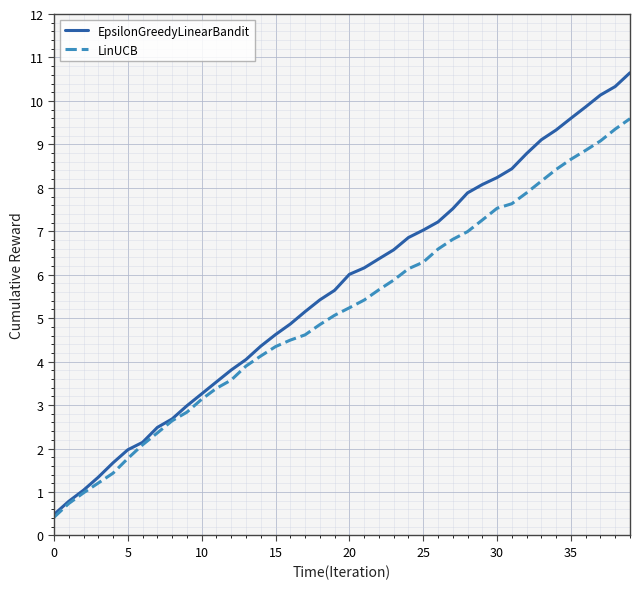

Rank the series by their maximum value, from lowest to highest.

LinUCB, EpsilonGreedyLinearBandit